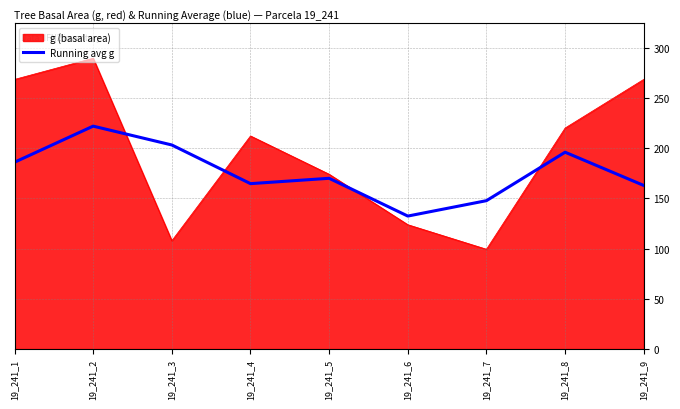

Rank the series by their average value, from highest to lowest.

g (basal area), Running avg g